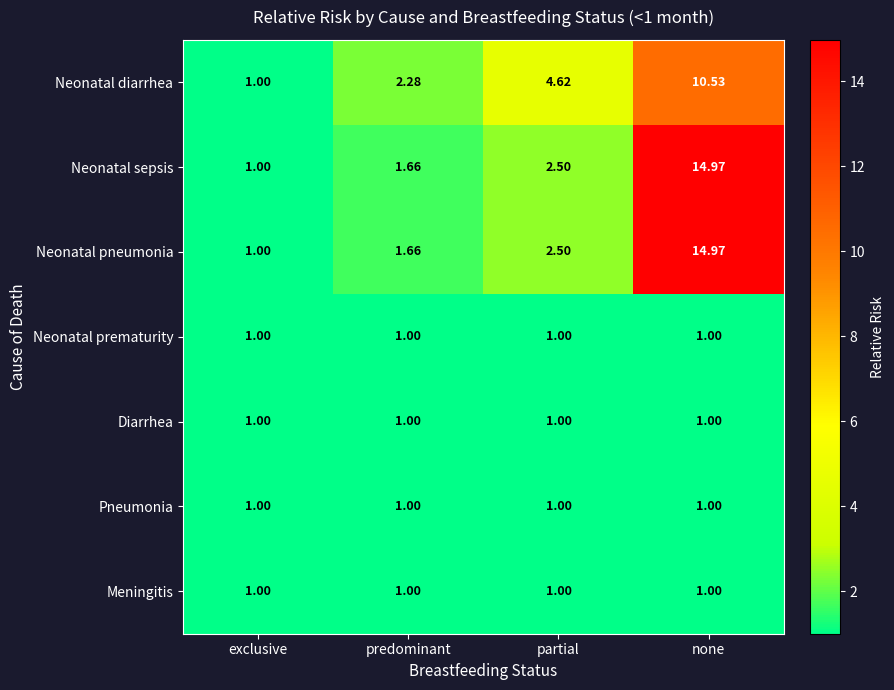

At which category is the sum across all series the highest?

none